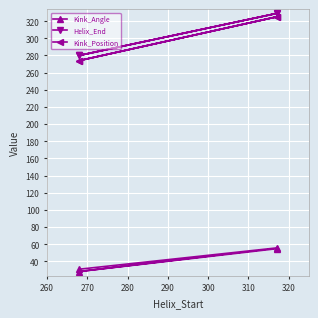

Which series has the widest spread of values?

Kink_Position